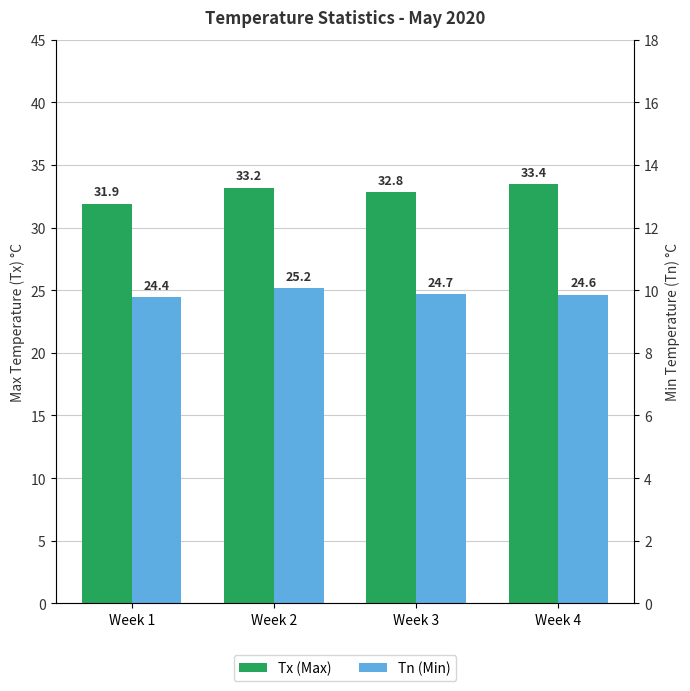

How many values in the Tx (Max) series exceed 33?

2